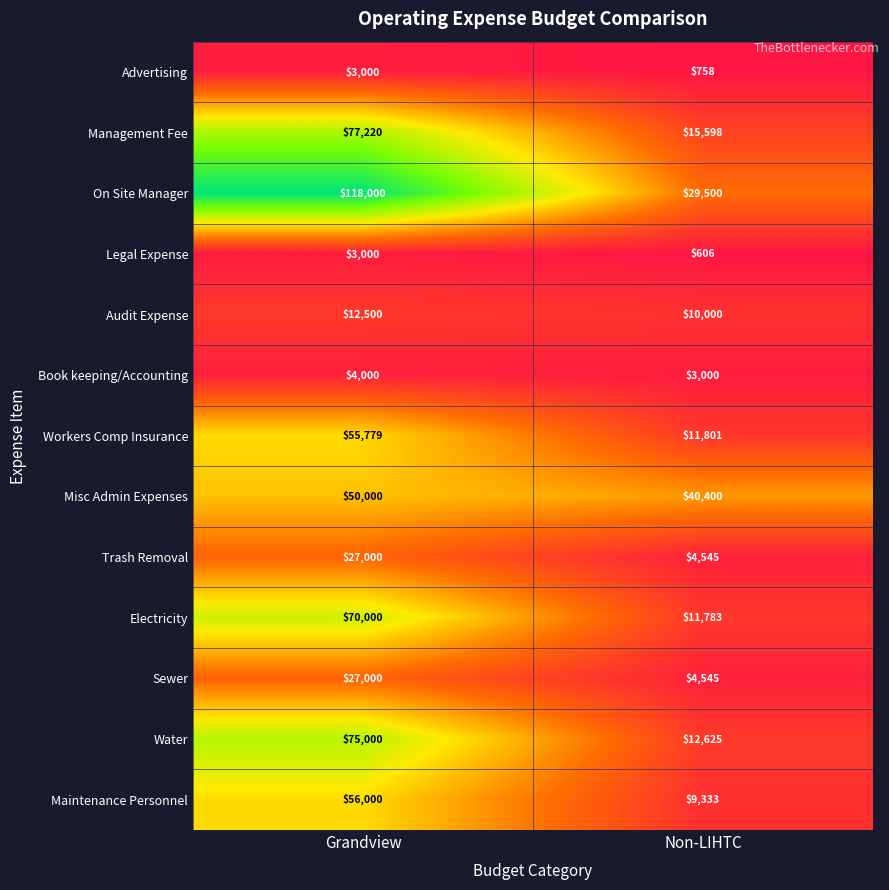

Reading right to left, extract all data points from this chart.

Advertising: 758	3000
Management Fee: 15598	77220
On Site Manager: 29500	118000
Legal Expense: 606	3000
Audit Expense: 10000	12500
Book keeping/Accounting: 3000	4000
Workers Comp Insurance: 11801	55779
Misc Admin Expenses: 40400	50000
Trash Removal: 4545	27000
Electricity: 11783	70000
Sewer: 4545	27000
Water: 12625	75000
Maintenance Personnel: 9333	56000